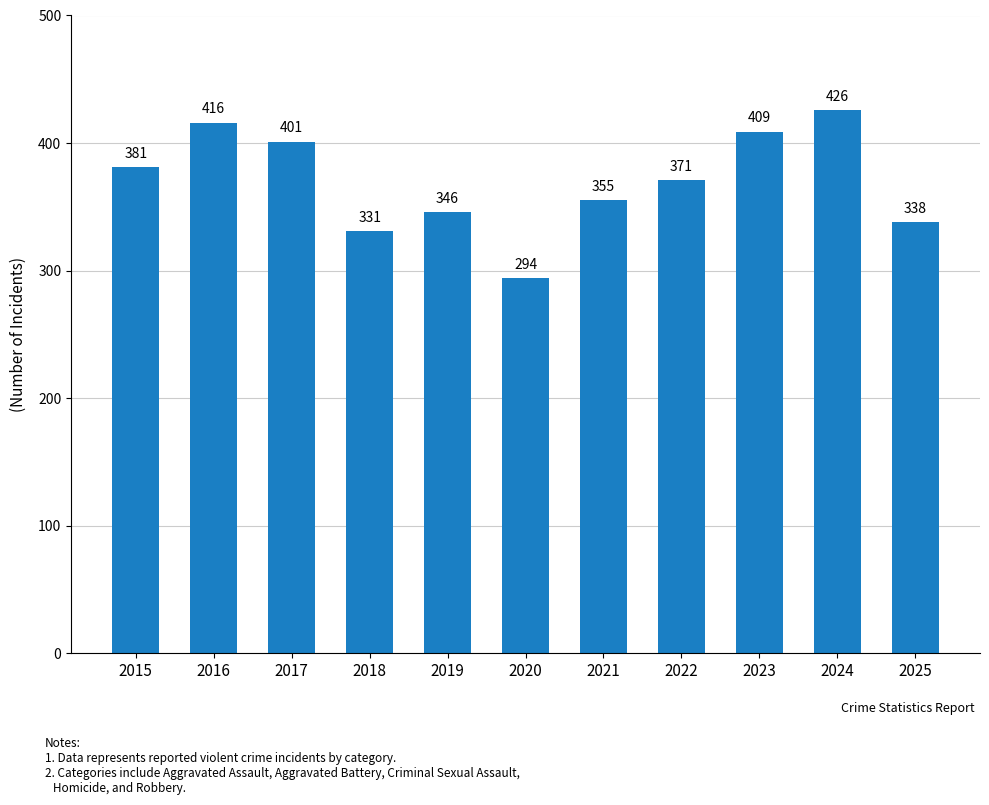

Are the bars grouped side by side (vs. stacked)?

No